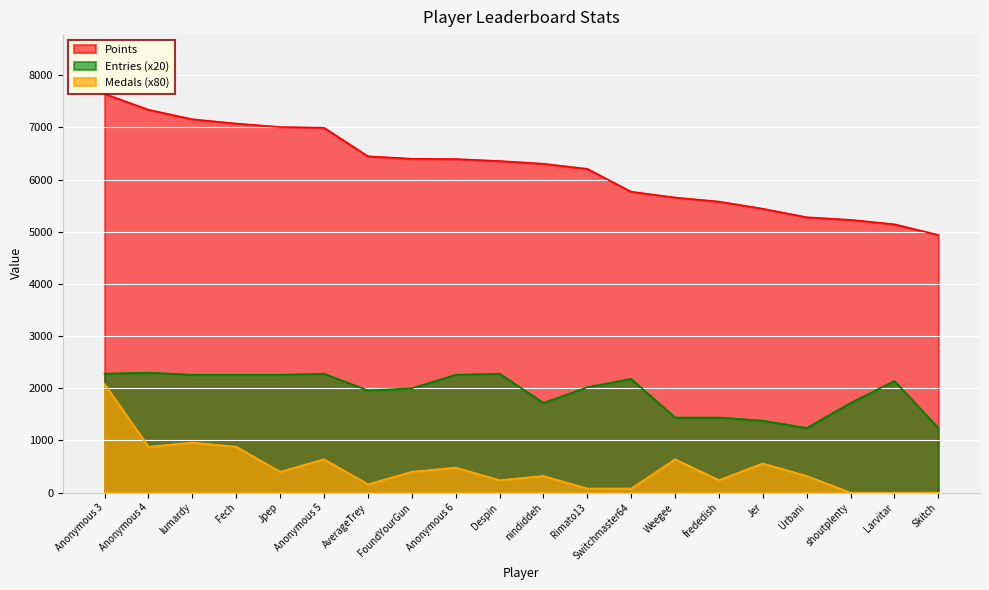

True or false: Points and Medals intersect in this chart.

False